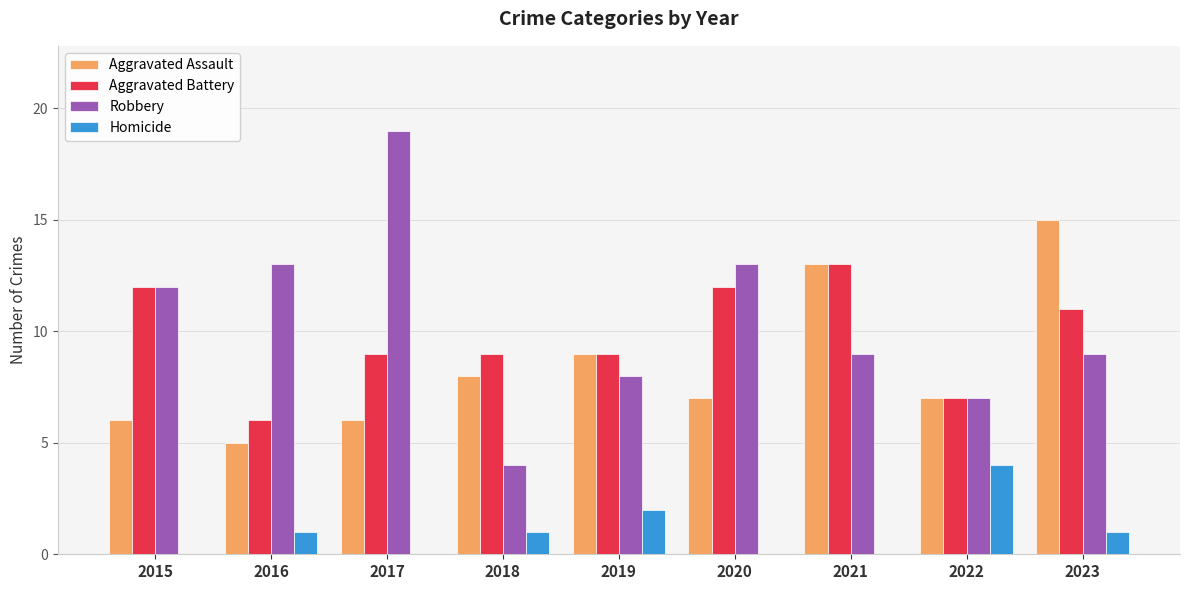

How many groups of bars are there?

9